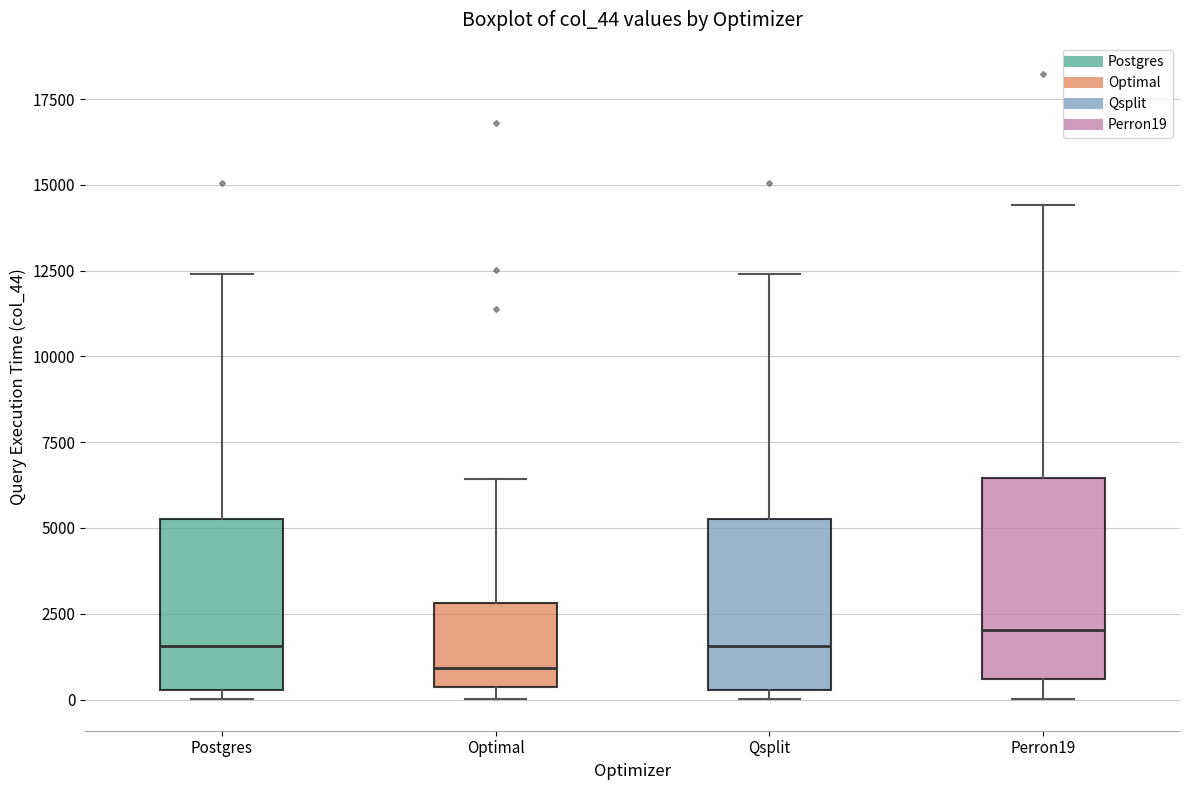

Where is the lower edge of the box for Postgres on the y-axis? The values are not printed on the chart, so give them approximately, as read against the axis.

500